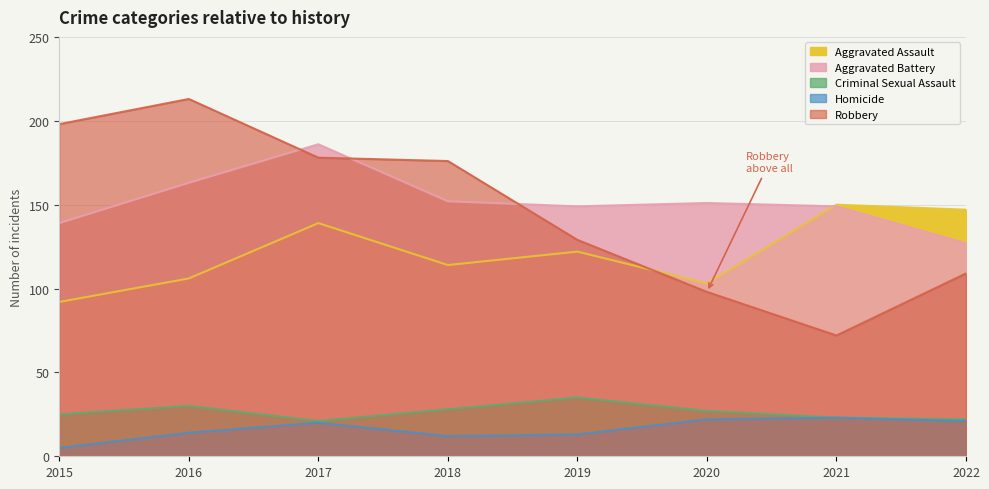

At how many categories does at least one series exceed 126?

8